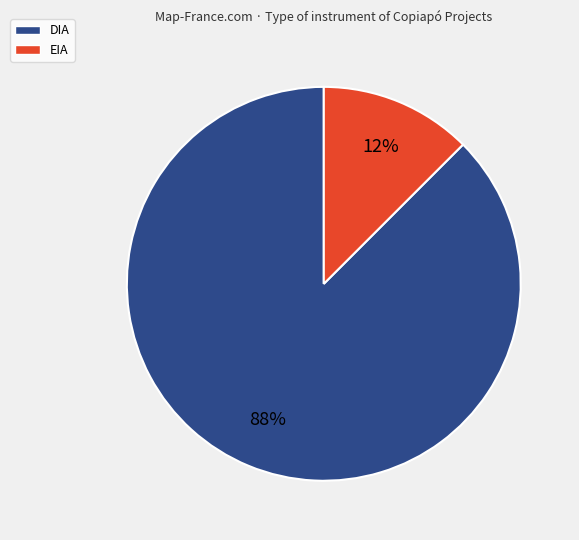

The EIA slice represents 12% of the pie. True or false?

True